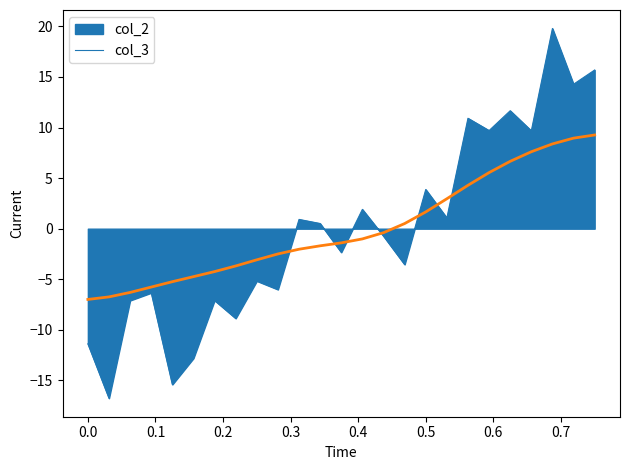

Which series has the largest range (max minus min)?

col_2